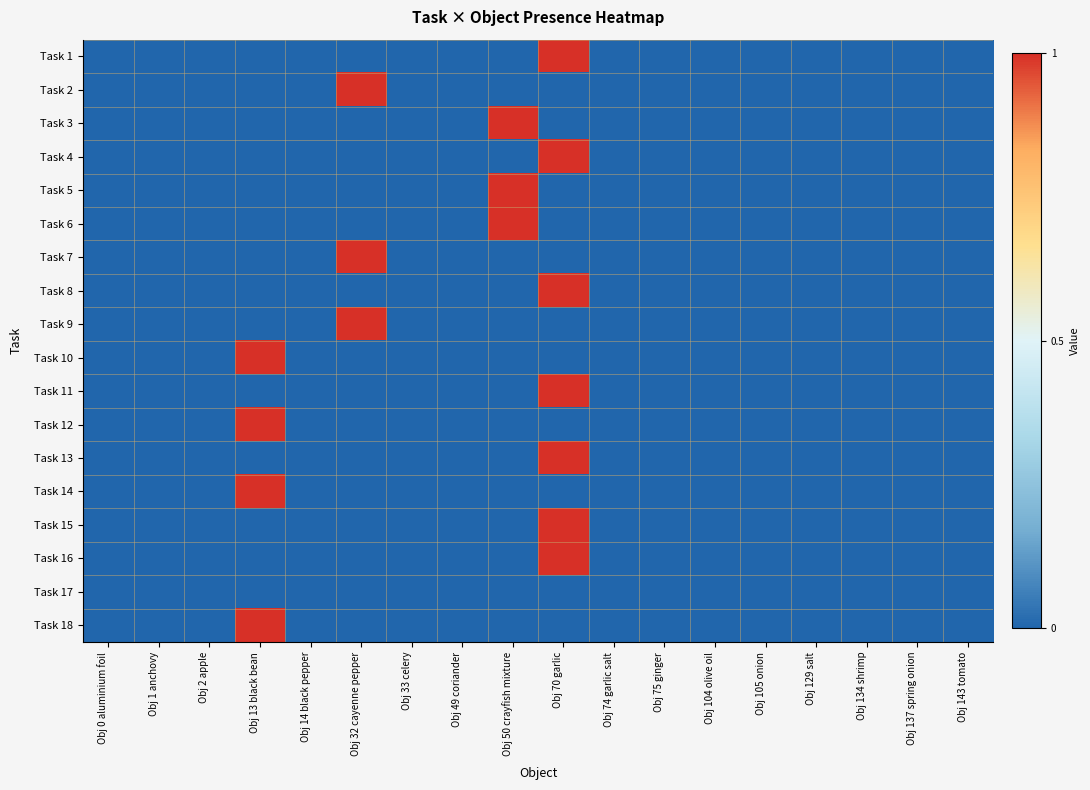

Between Obj 75 ginger and Obj 70 garlic, which is larger?

Obj 70 garlic